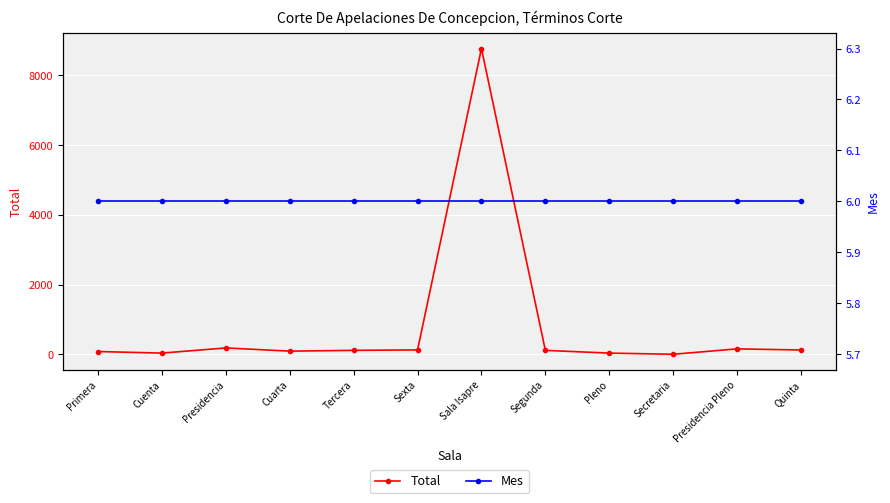

What is the label of the 1st point from the left?

Primera